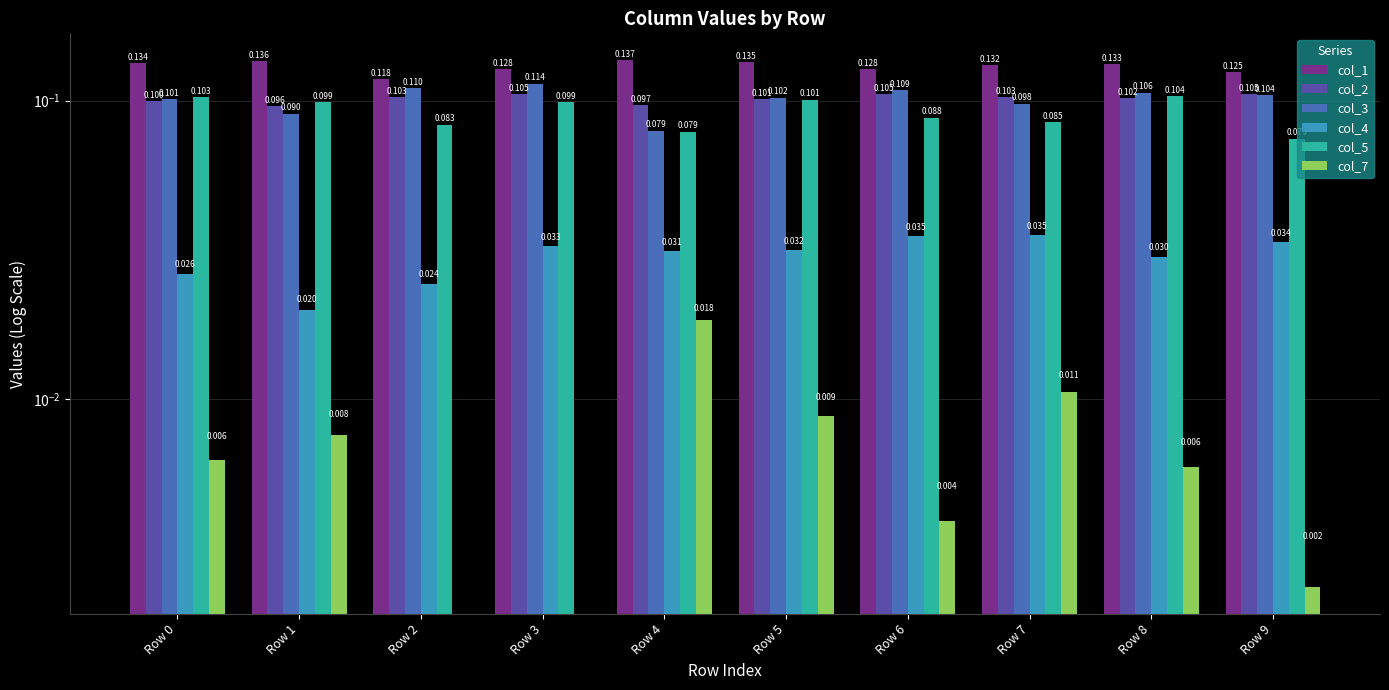

The col_3 series shows 0.1 at Row 6. True or false?

True